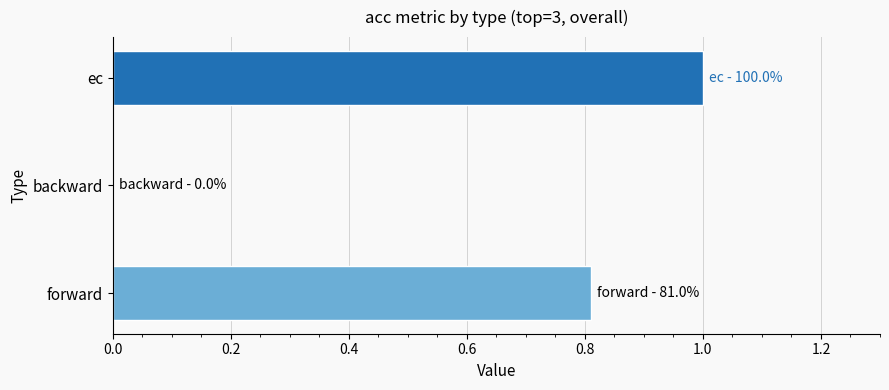

Which label corresponds to the largest value in the chart?

ec